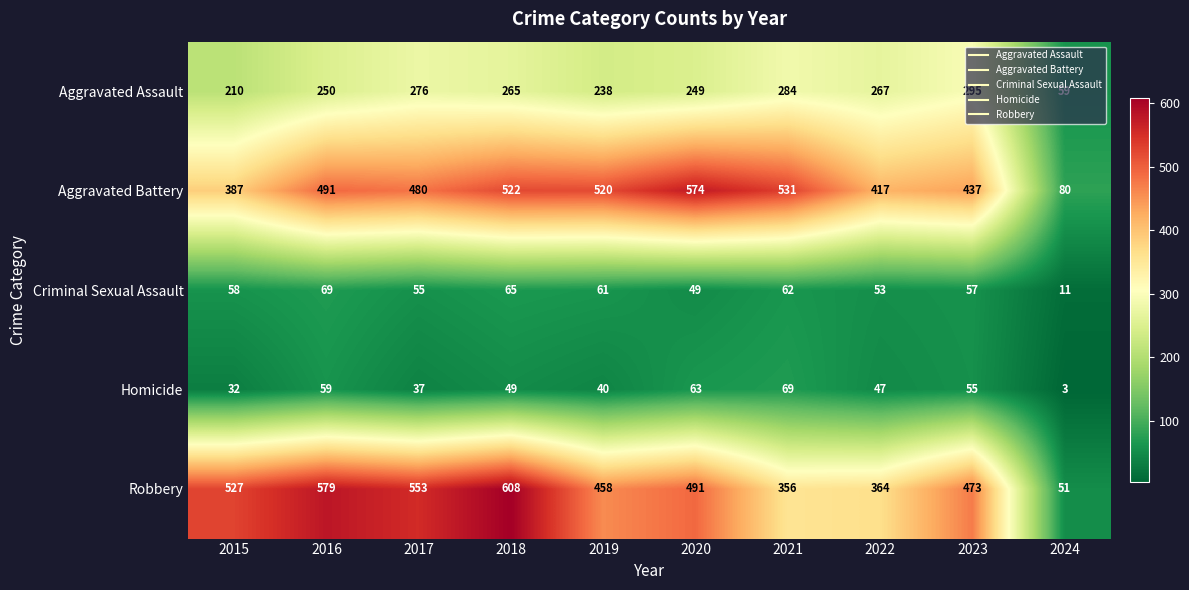

What is the sum of all Robbery values?

4460